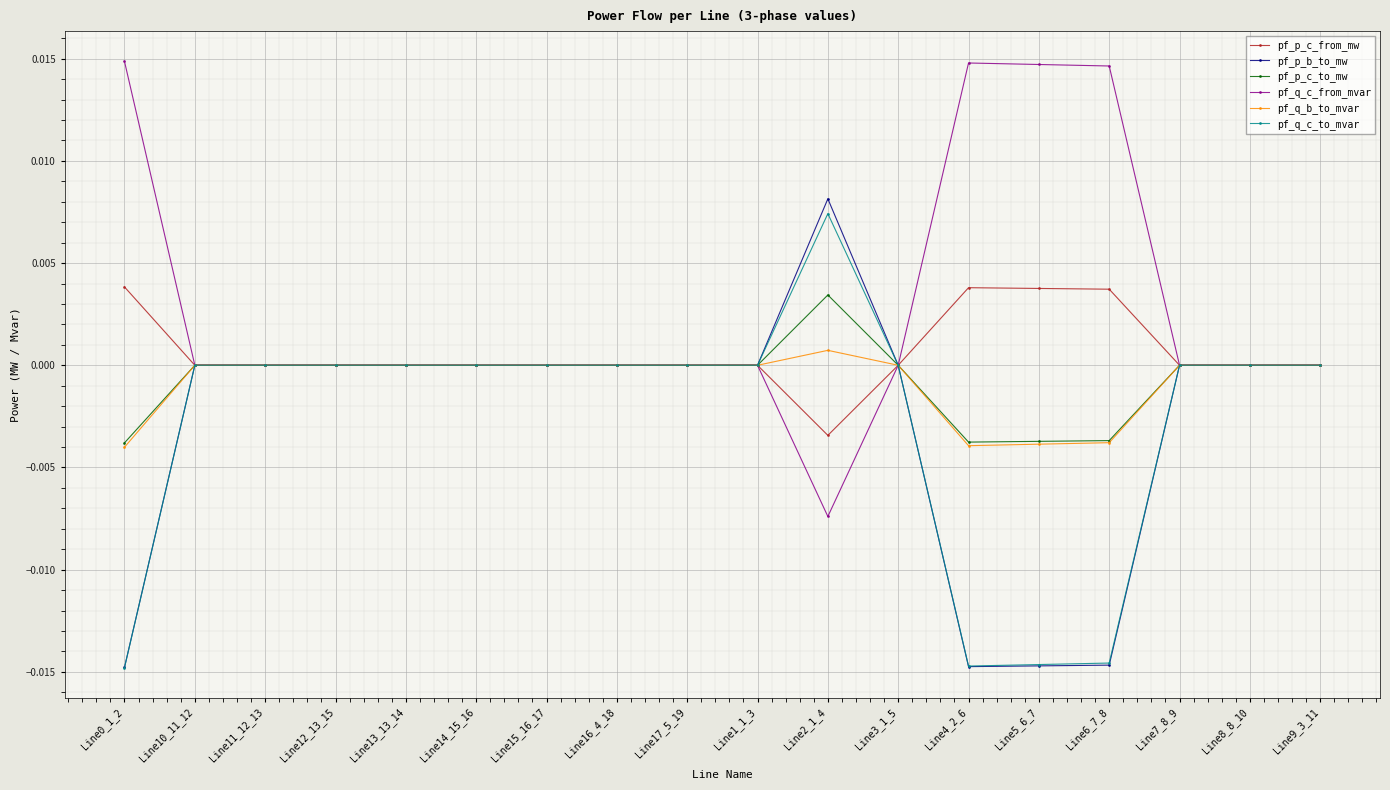

Which series has the widest spread of values?

pf_p_b_to_mw